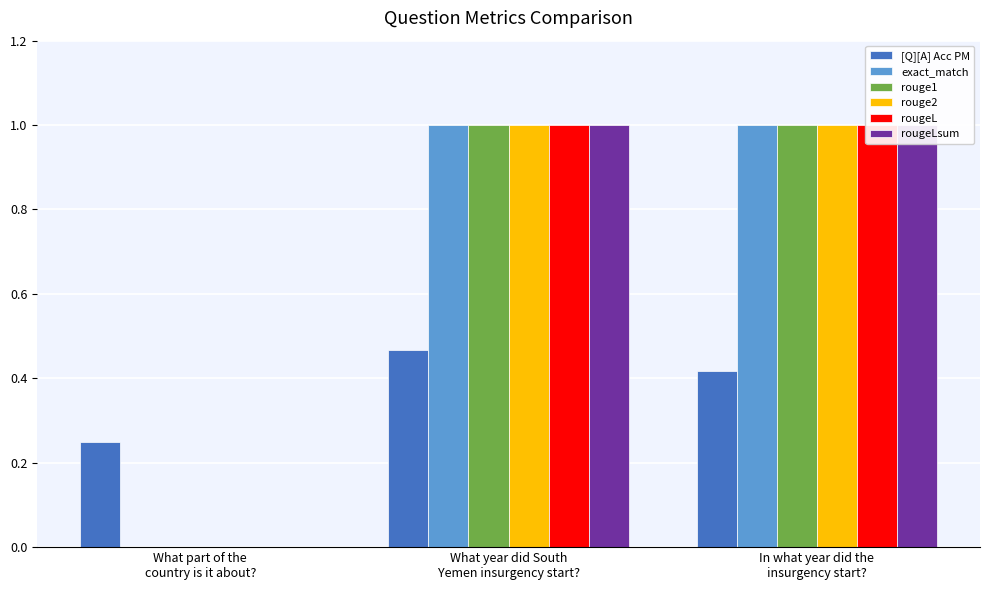

What are all the series names shown in the legend?

[Q][A] Acc PM, exact_match, rouge1, rouge2, rougeL, rougeLsum